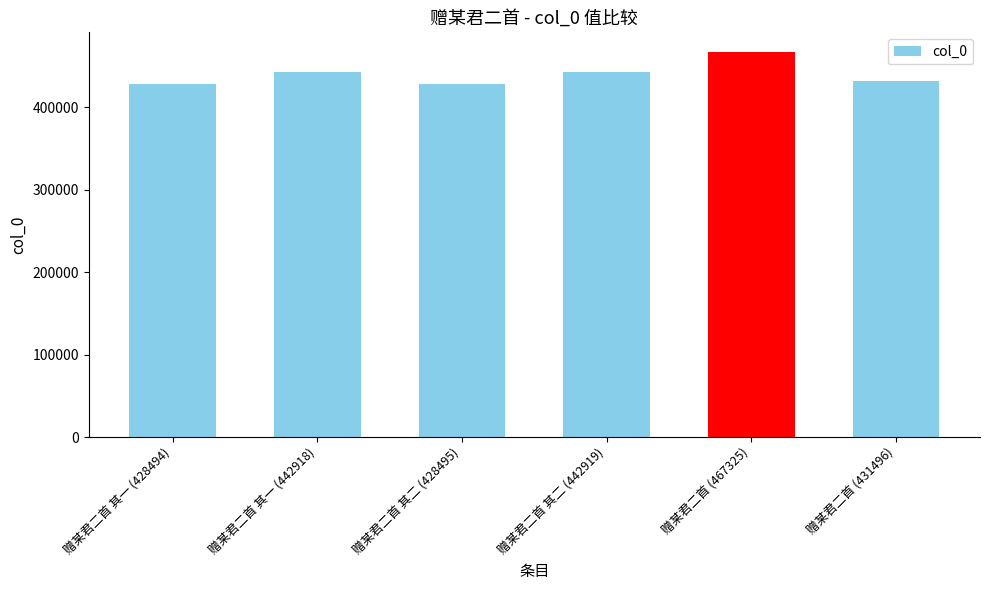

Read the value at 赠某君二首 其二 (442919).

442919